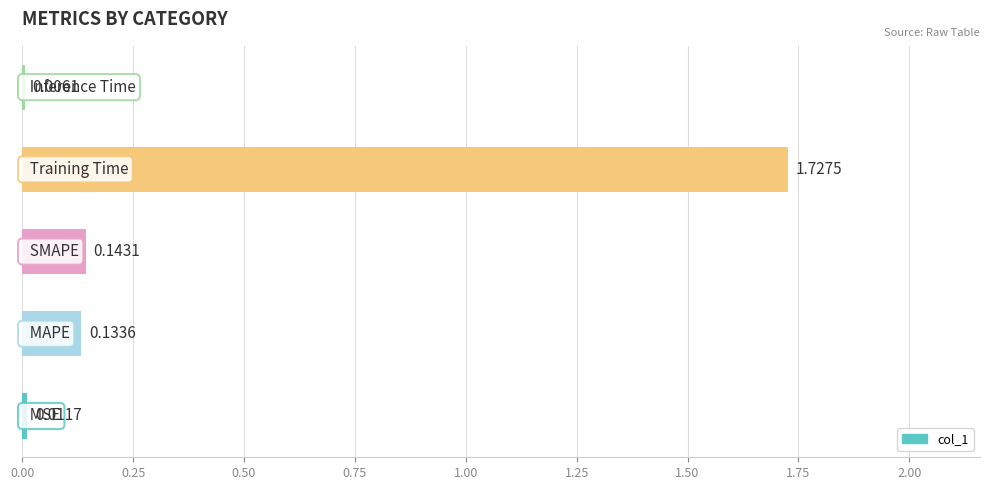

Does the chart contain stacked bars?

No